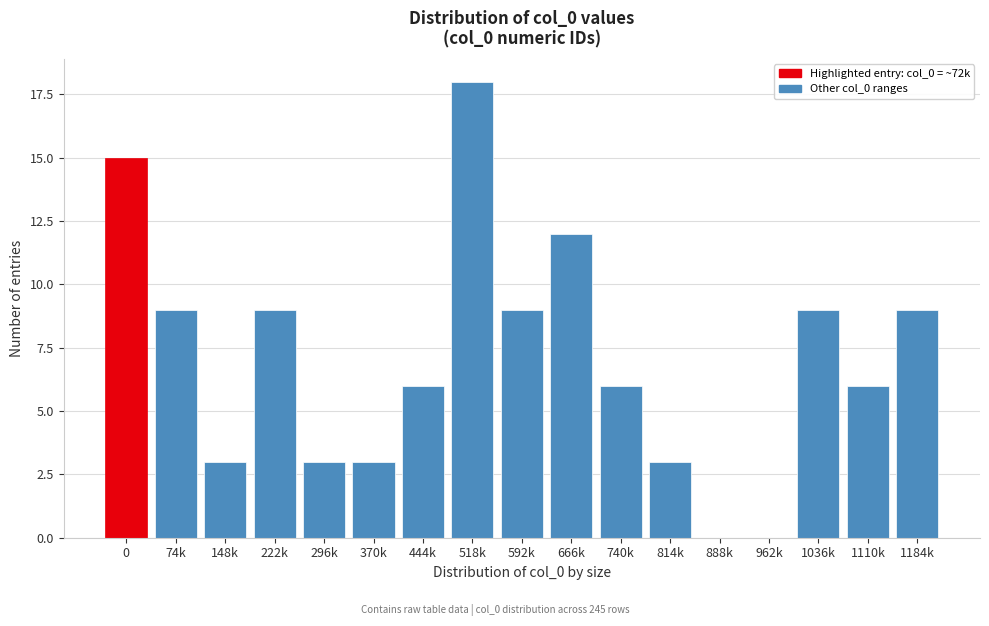

Reading left to right, transcribe all the data shown in this chart.

0=15	74k=9	148k=3	222k=9	296k=3	370k=3	444k=6	518k=18	592k=9	666k=12	740k=6	814k=3	888k=0	962k=0	1036k=9	1110k=6	1184k=9